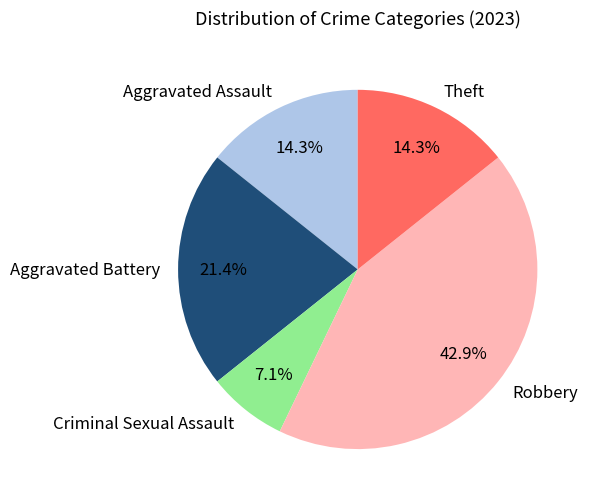

To the nearest percent, what is the average slice percentage?

20%